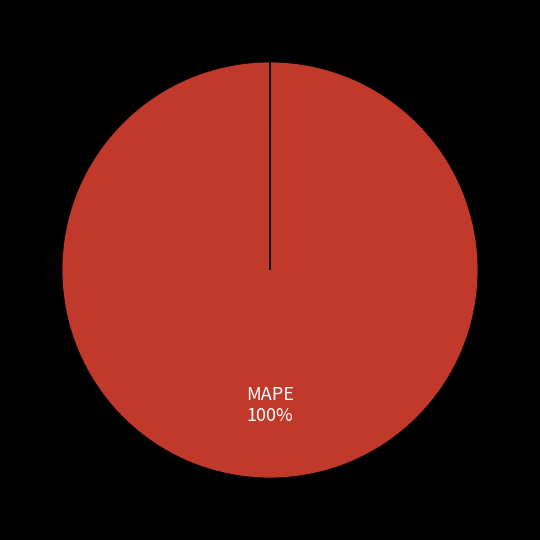

To the nearest percent, what is the average slice percentage?

25%